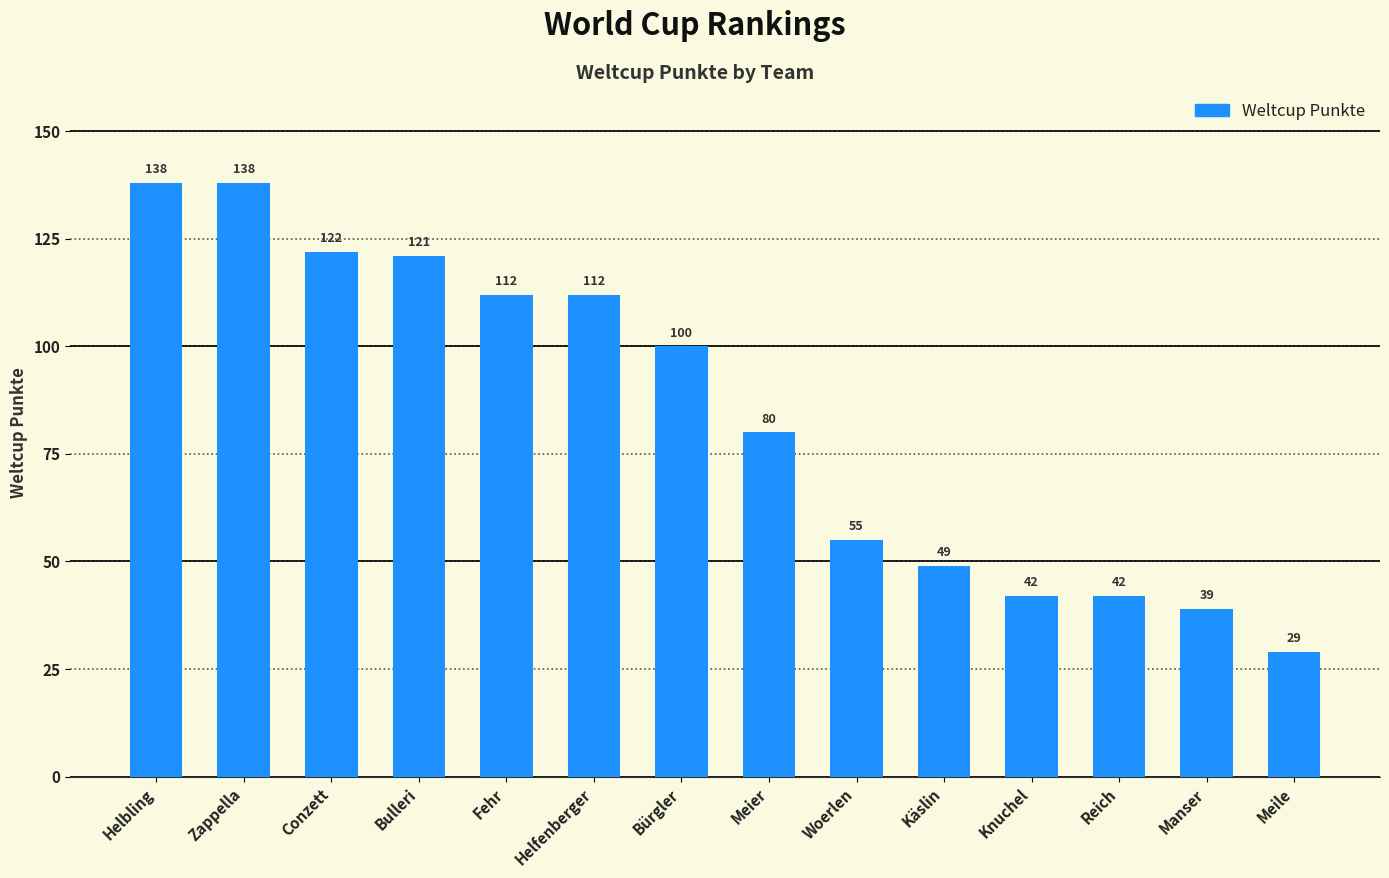

What is the smallest value displayed?

29